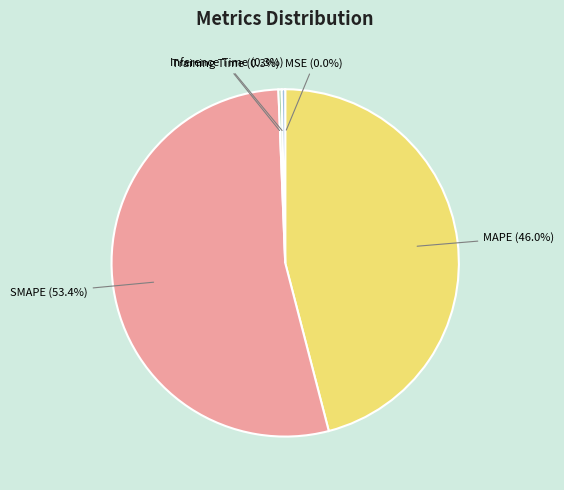

Is Inference Time the majority of the pie?

No